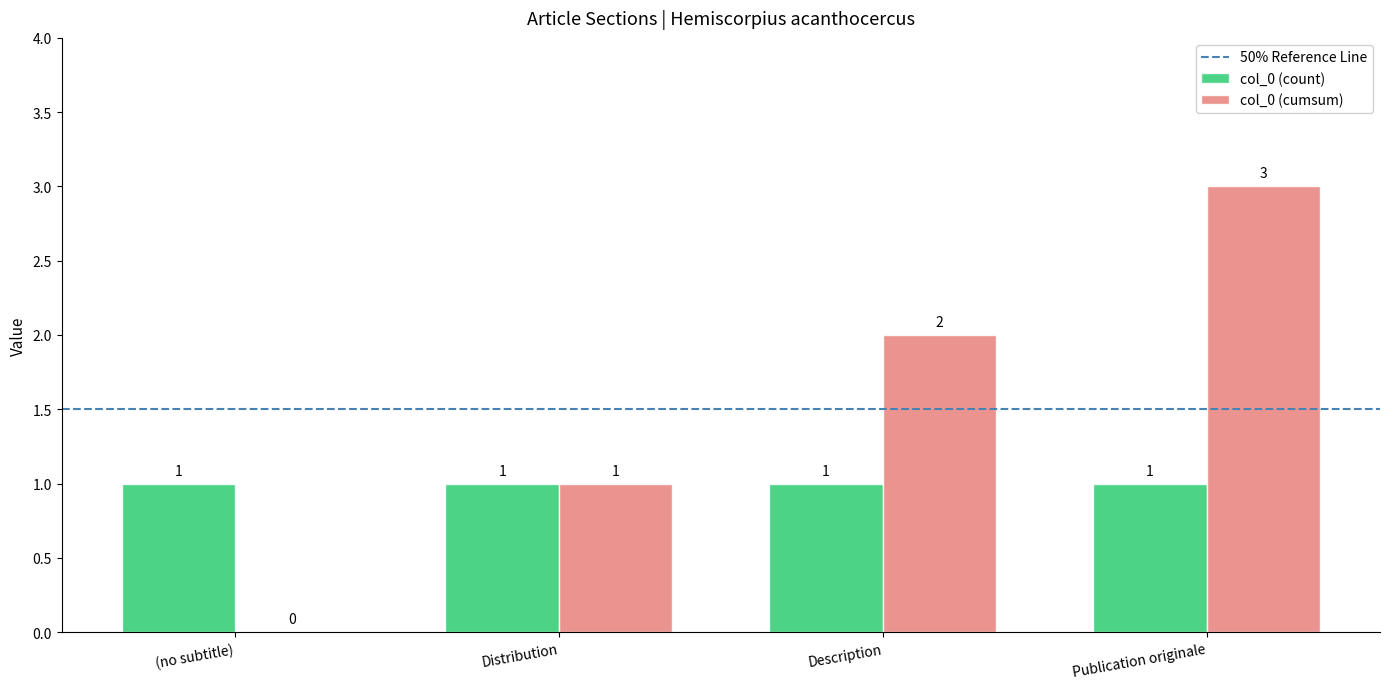

Is it true that col_0 (cumsum) equals 2 at Description?

True